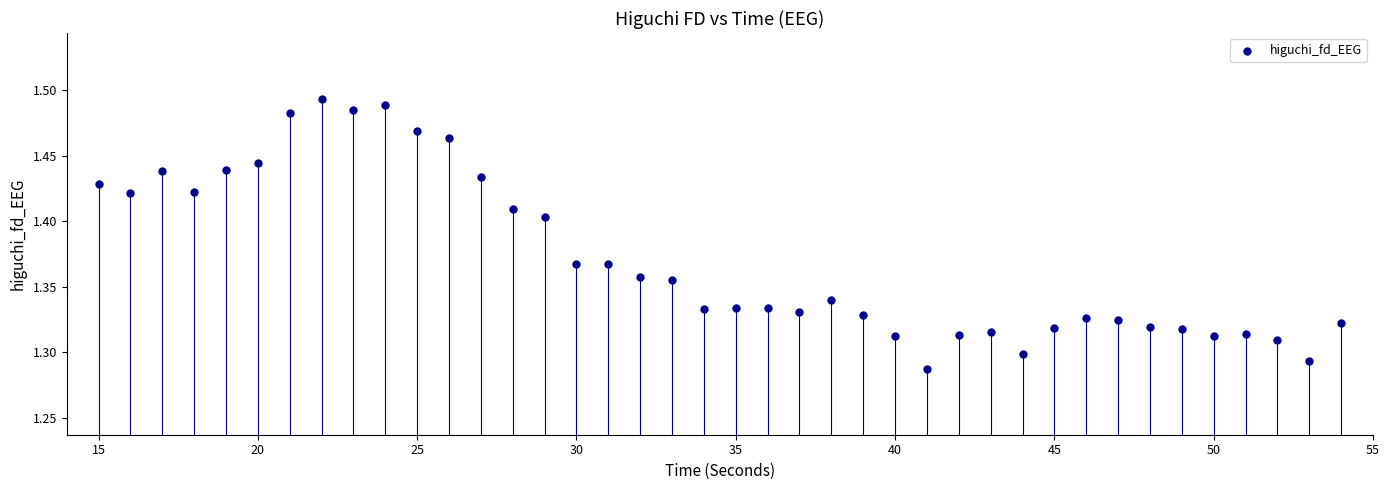

What is the range of X values (max minus min)?

39.0